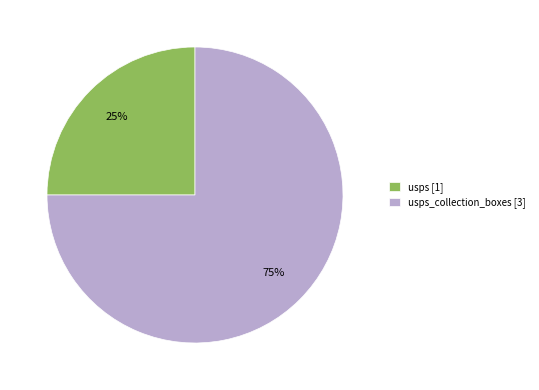

Is there any slice that represents more than half of the pie?

Yes